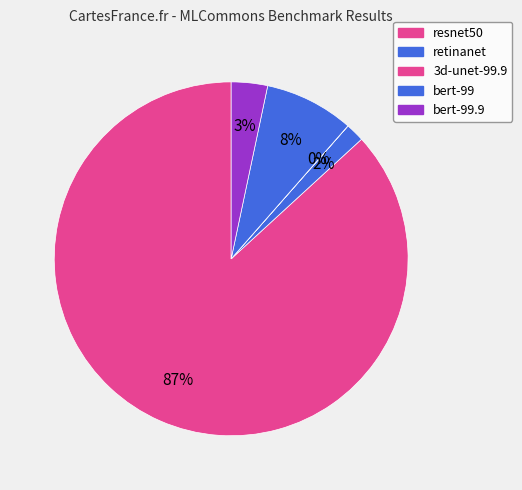

Rank the categories by value from highest to lowest.

resnet50, bert-99, bert-99.9, retinanet, 3d-unet-99.9